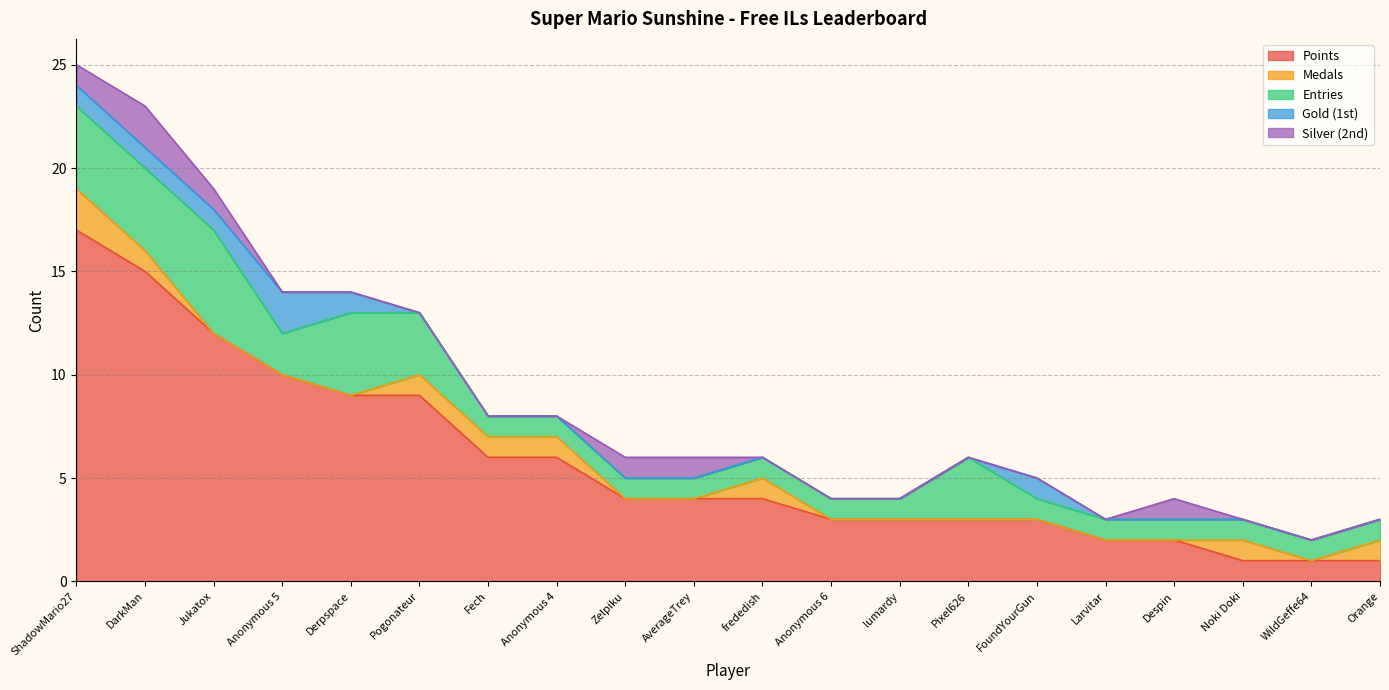

Which has a higher value, lumardy or Despin?

lumardy